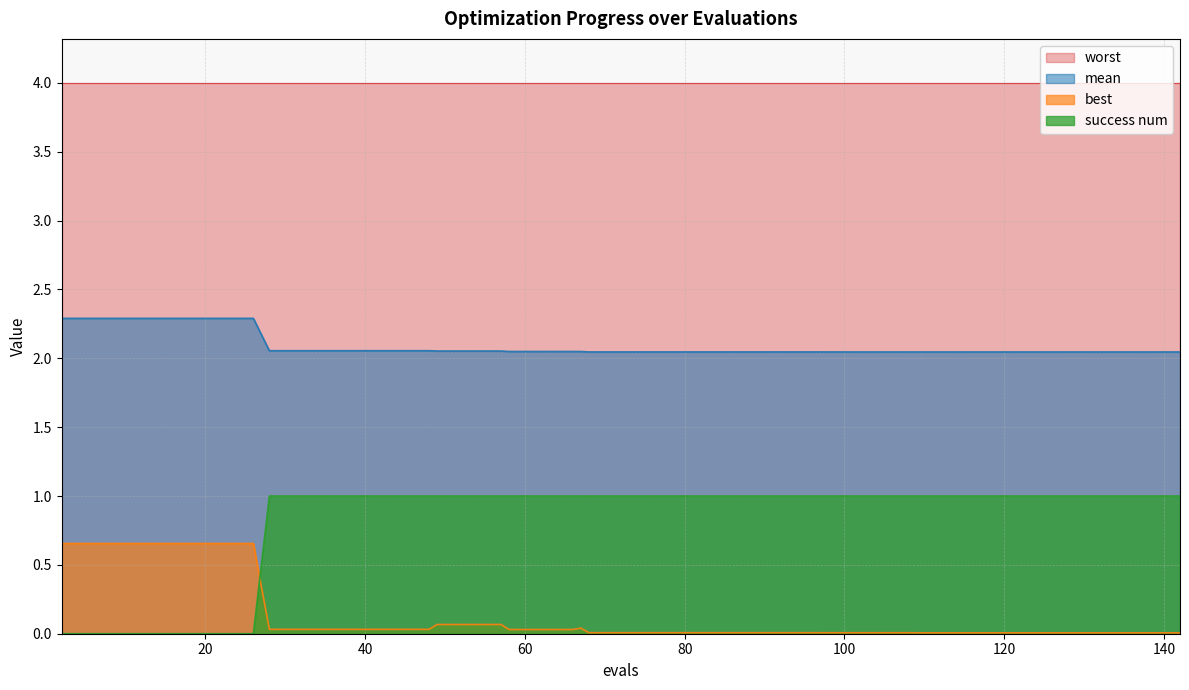

At how many categories does at least one series exceed 1?

40